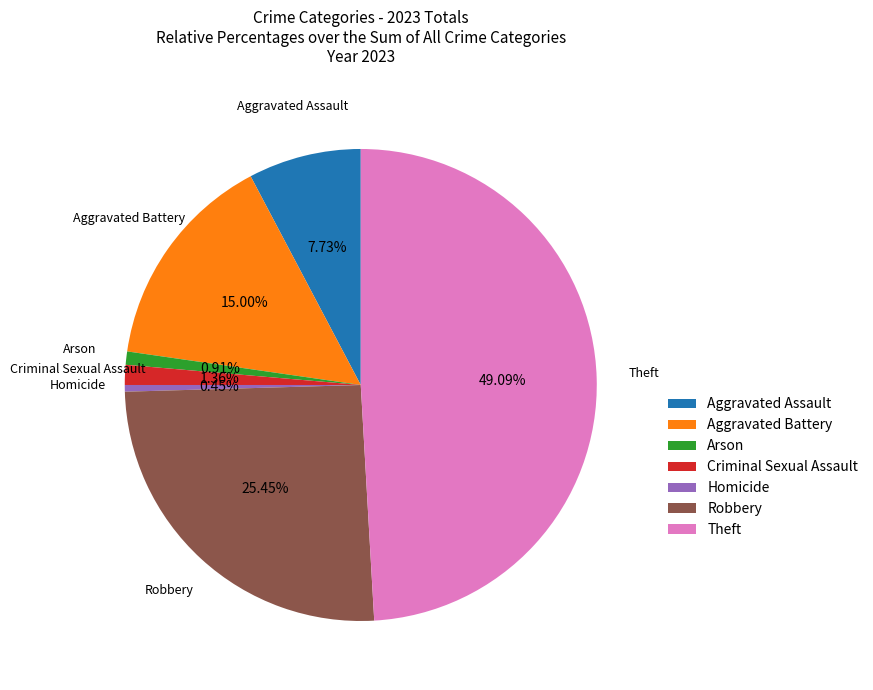

Is there any slice that represents more than half of the pie?

No